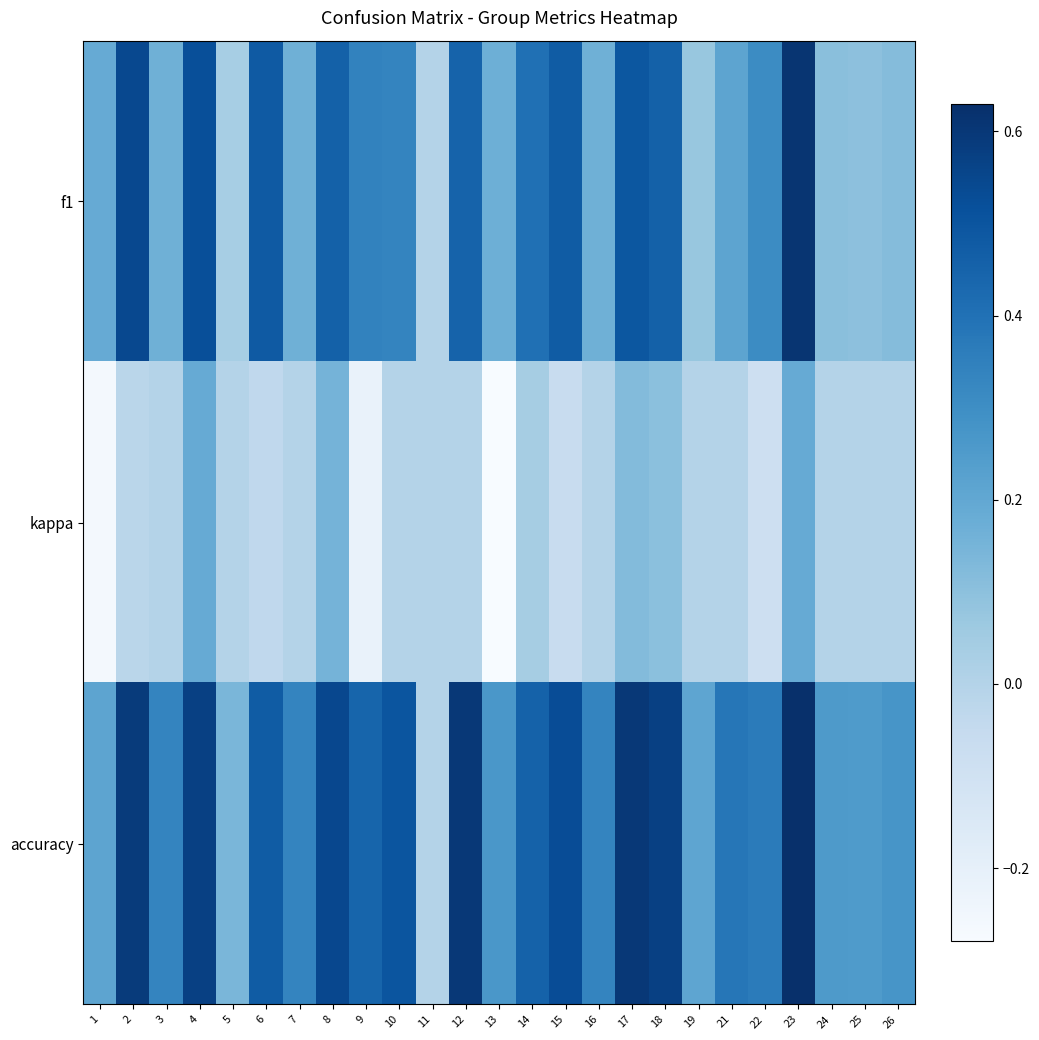

What is the maximum value shown in the chart?

0.6